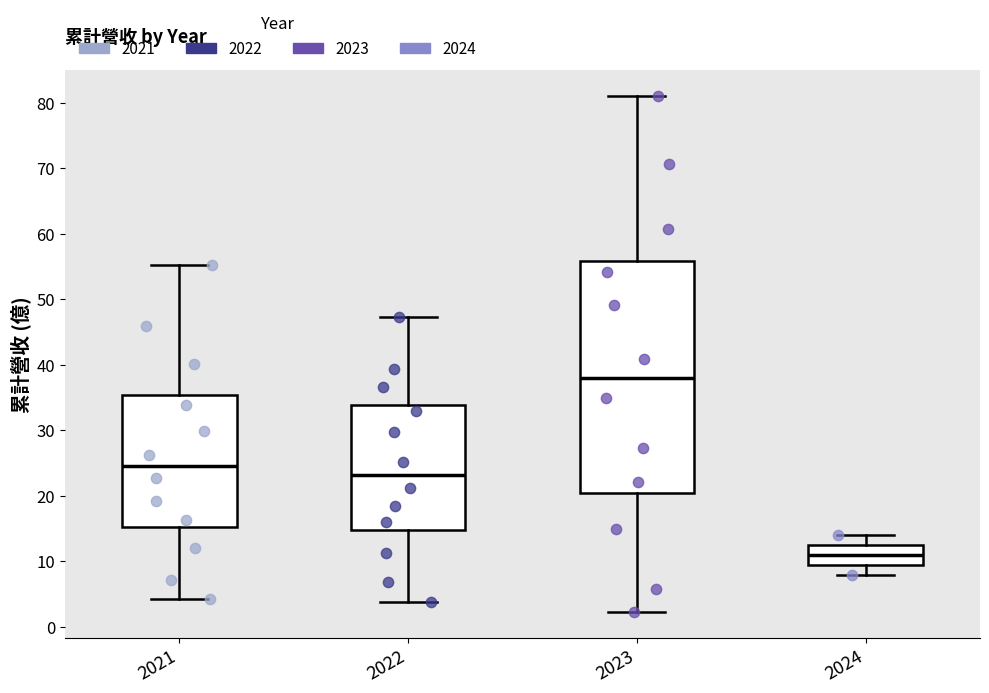

Reading left to right, transcribe this box plot: for each box, give where its median line is, the range the box spans, and where its two whiskers end, as read against the y-axis. The values are not printed on the chart, so give them approximately, as read against the axis.

2021: median 24, box 15 to 35, whiskers 4 to 55
2022: median 23, box 15 to 34, whiskers 4 to 47
2023: median 38, box 20 to 56, whiskers 2 to 81
2024: median 11, box 9 to 12, whiskers 8 to 14